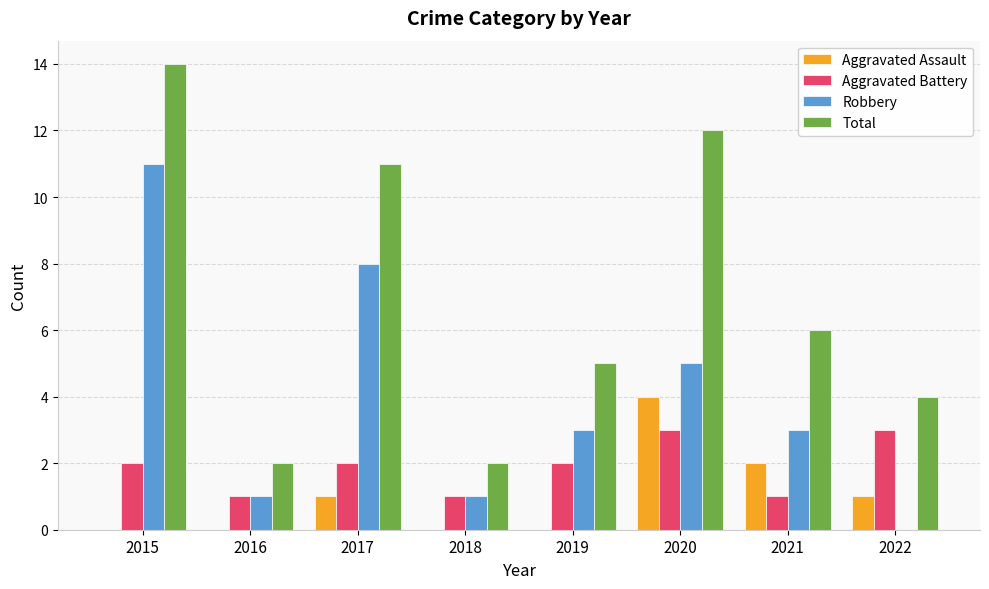

Read the Aggravated Battery value at 2022.

3